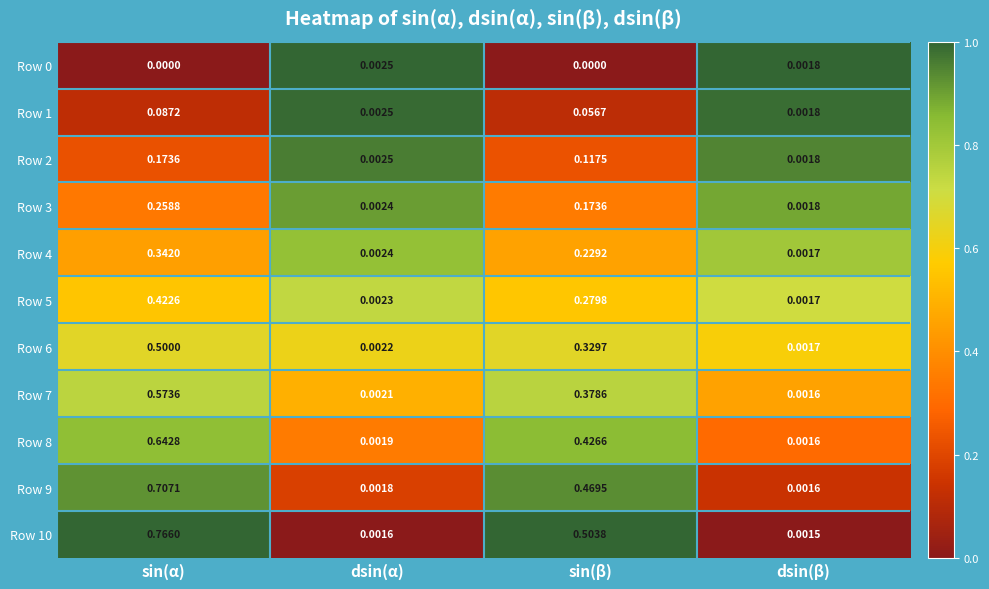

Rank the categories by Row 4 value from lowest to highest.

dsin(β), dsin(α), sin(β), sin(α)